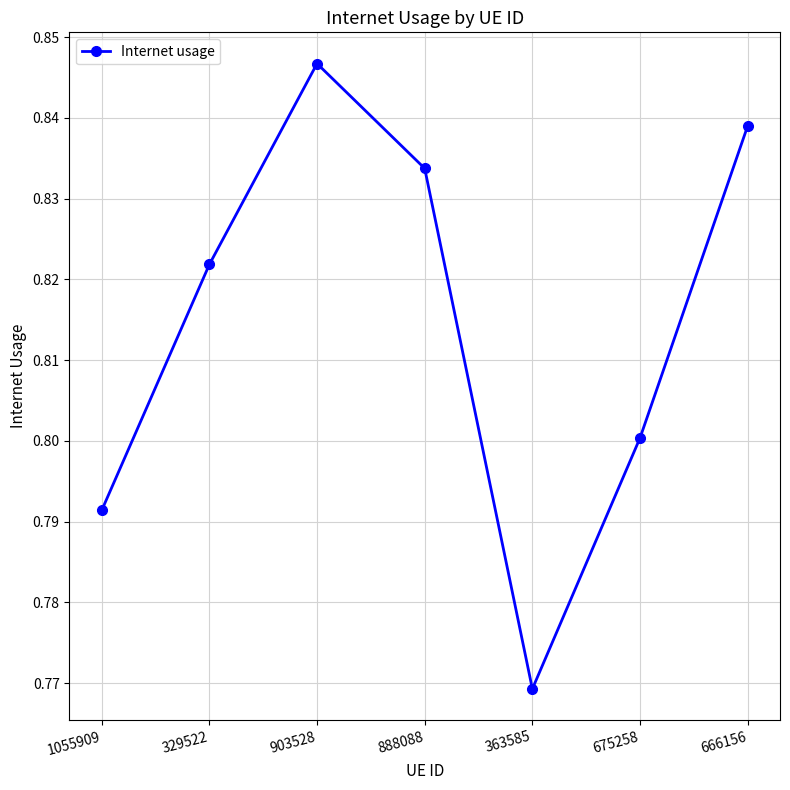

At which label is the value closest to 0?

363585